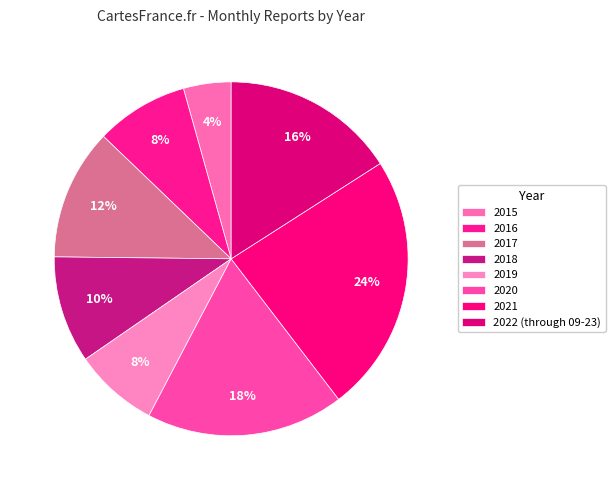

What percentage is the 2017 slice, to the nearest percent?

12%